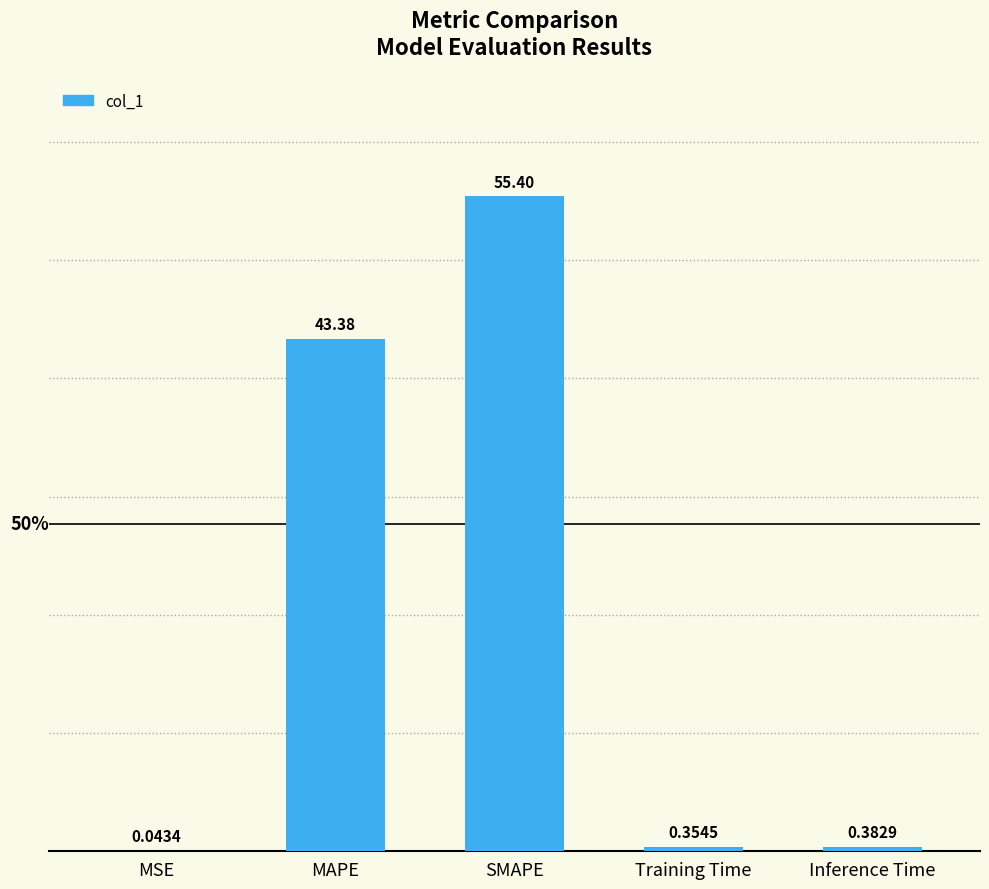

Where is the data nearest to the value 27?

MAPE